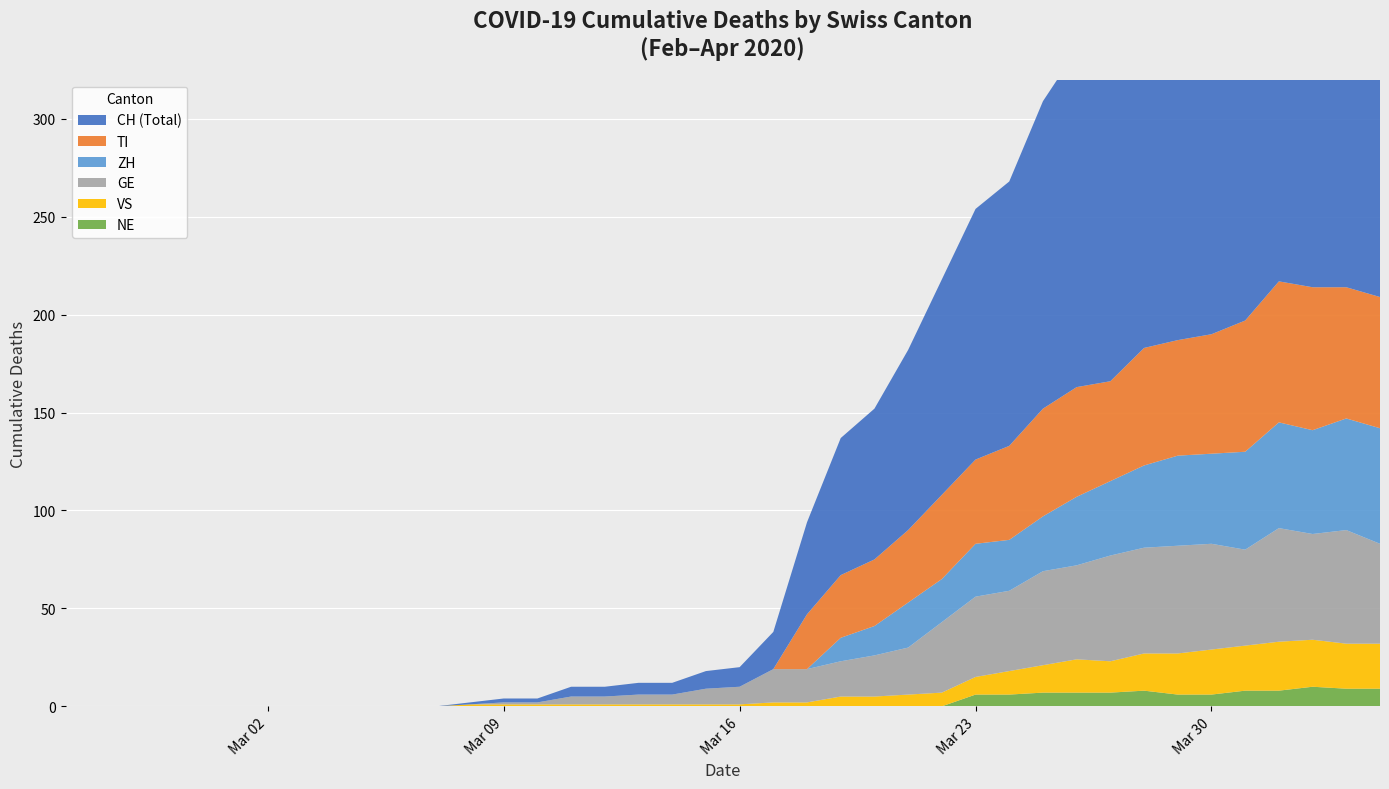

Reading left to right, list all the values displayed in this chart.

GE: 0	0	0	0	0	0	0	0	0	0	0	0	0	1	1	4	4	5	5	8	9	17	17	18	21	24	36	41	41	48	48	54	54	55	54	49	58	54	58	51
TI: 0	0	0	0	0	0	0	0	0	0	0	0	0	0	0	0	0	0	0	0	0	0	28	32	34	37	43	43	48	55	56	51	60	59	61	67	72	73	67	67
VS: 0	0	0	0	0	0	0	0	0	0	0	0	1	1	1	1	1	1	1	1	1	2	2	5	5	6	7	9	12	14	17	16	19	21	23	23	25	24	23	23
ZH: 0	0	0	0	0	0	0	0	0	0	0	0	0	0	0	0	0	0	0	0	0	0	0	12	15	23	22	27	26	28	35	38	42	46	46	50	54	53	57	59
NE: 0	0	0	0	0	0	0	0	0	0	0	0	0	0	0	0	0	0	0	0	0	0	0	0	0	0	0	6	6	7	7	7	8	6	6	8	8	10	9	9
CH: 0	0	0	0	0	0	0	0	0	0	0	0	1	2	2	5	5	6	6	9	10	19	47	70	77	92	110	128	135	157	172	176	206	211	246	256	282	279	284	280